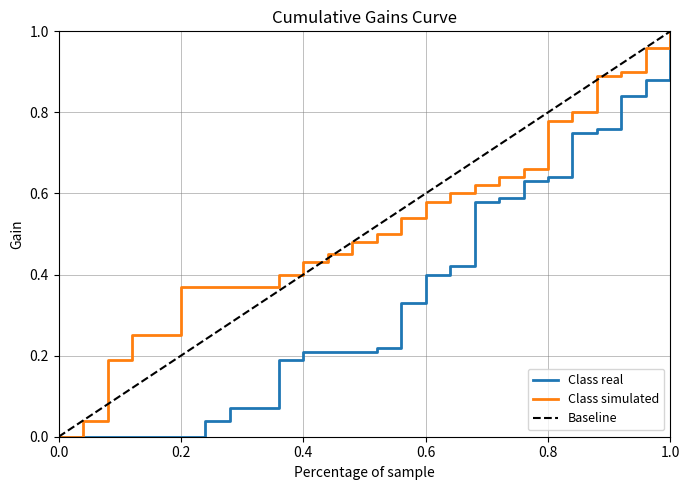

Is it true that Baseline equals 0.4 at 0.4?

True